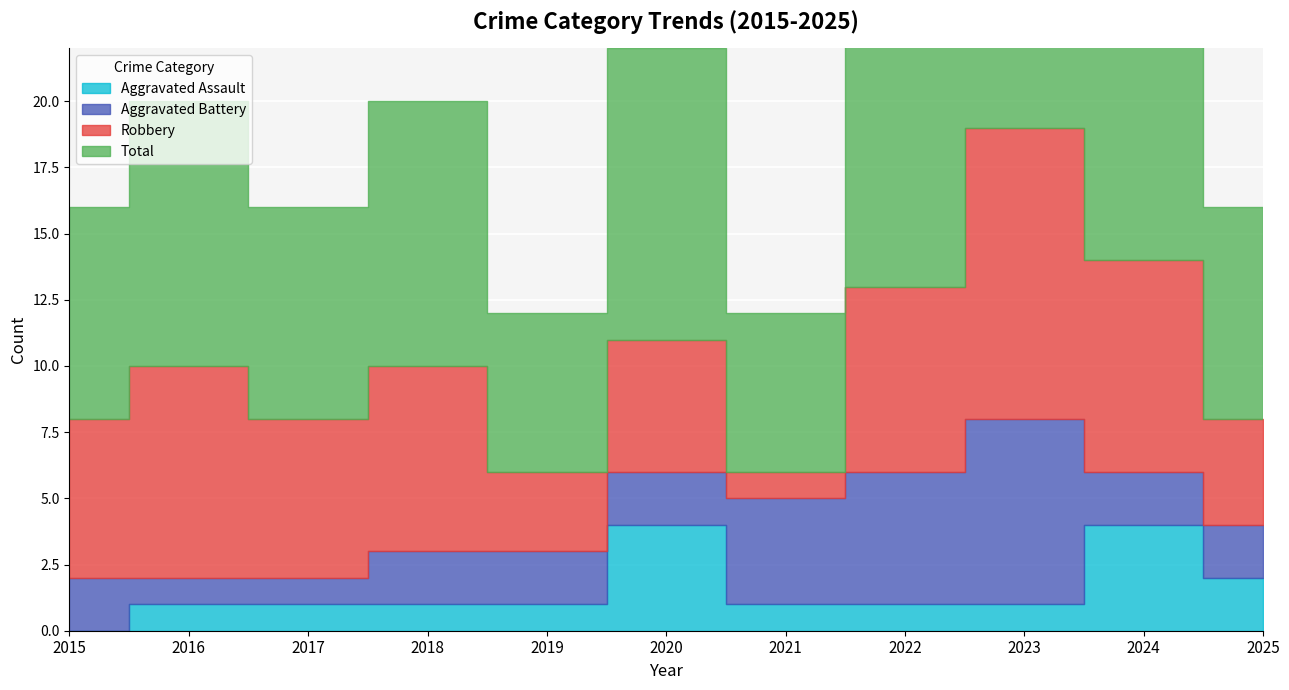

True or false: Robbery and Aggravated Assault cross at least once.

False